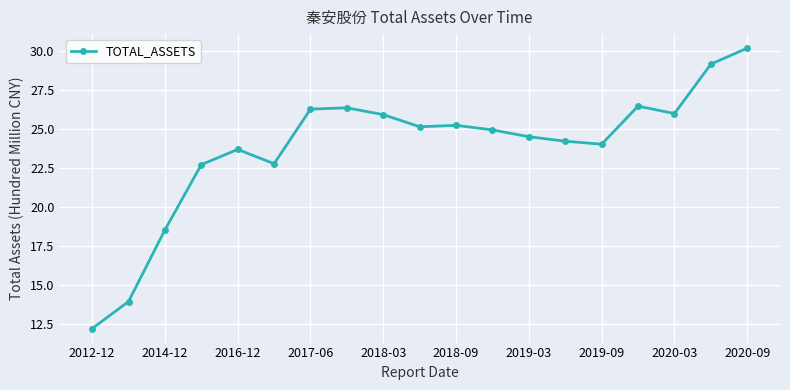

True or false: there are more than 1 points higher than both neighbors.

True